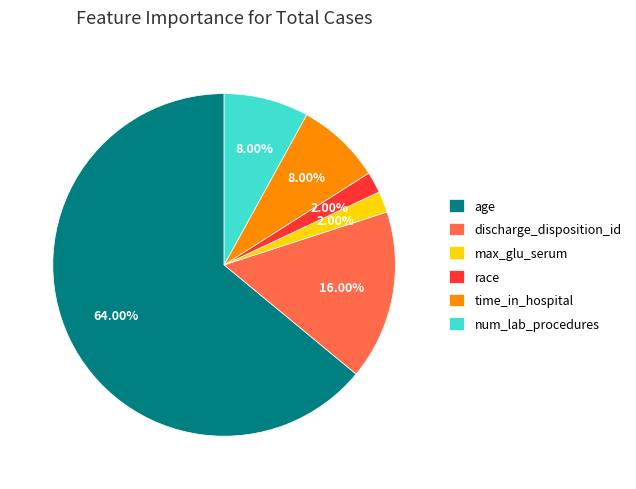

What is the largest slice in the pie chart?

age